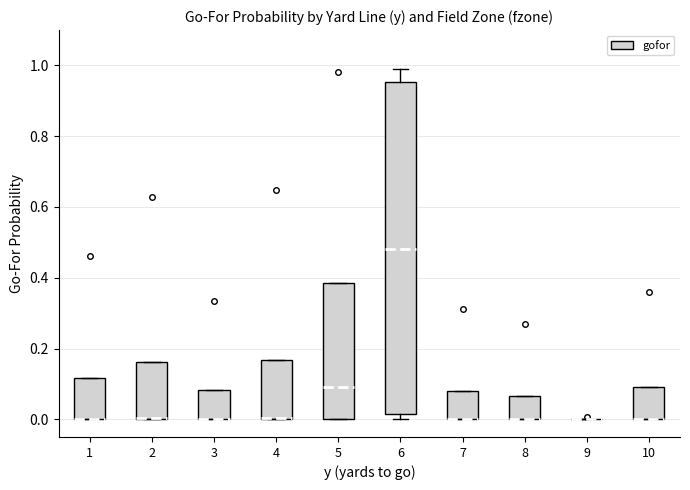

Reading left to right, transcribe this box plot: for each box, give where its median line is, the range the box spans, and where its two whiskers end, as read against the y-axis. The values are not printed on the chart, so give them approximately, as read against the axis.

1: median 0.00 (drawn on the box's lower edge), box 0.00 to 0.12, whiskers 0.00 to 0.12
2: median 0.00 (drawn on the box's lower edge), box 0.00 to 0.16, whiskers 0.00 to 0.16
3: median 0.00 (drawn on the box's lower edge), box 0.00 to 0.08, whiskers 0.00 to 0.08
4: median 0.00 (drawn on the box's lower edge), box 0.00 to 0.16, whiskers 0.00 to 0.16
5: median 0.10, box 0.00 to 0.38, whiskers 0.00 to 0.38
6: median 0.48, box 0.02 to 0.96, whiskers 0.00 to 1.00
7: median 0.00 (drawn on the box's lower edge), box 0.00 to 0.08, whiskers 0.00 to 0.08
8: median 0.00 (drawn on the box's lower edge), box 0.00 to 0.06, whiskers 0.00 to 0.06
9: box collapsed to a line at 0.00, whiskers 0.00 to 0.00
10: median 0.00 (drawn on the box's lower edge), box 0.00 to 0.10, whiskers 0.00 to 0.10